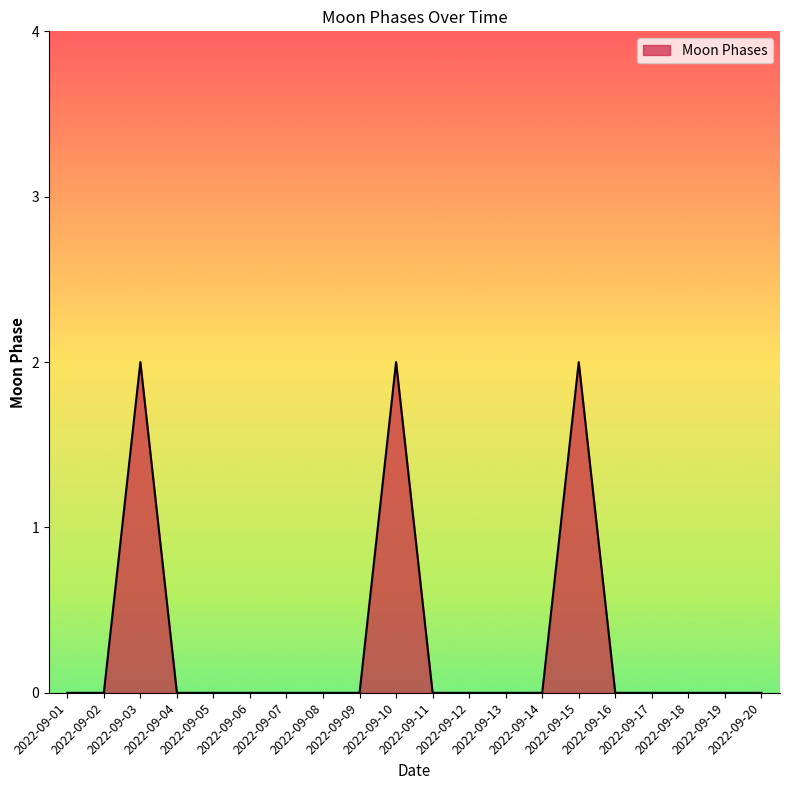

How many series are shown in this chart?

1